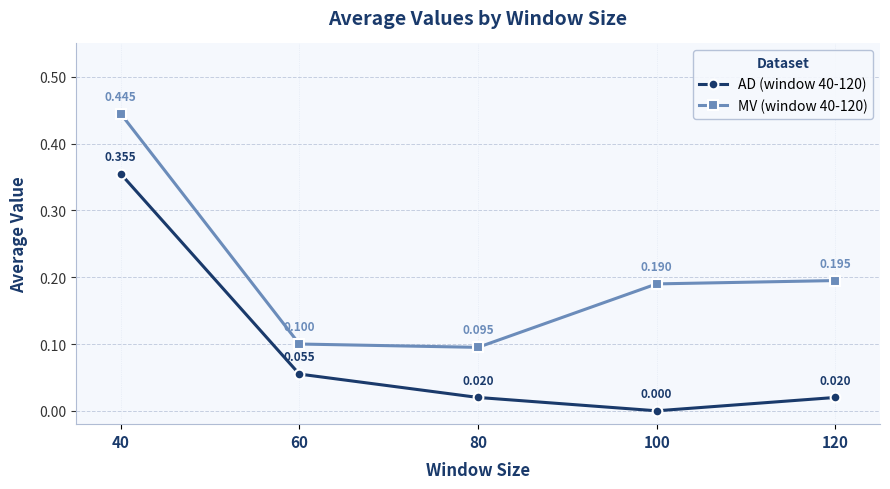

Where is the first local minimum for MV (window 40-120)?

80